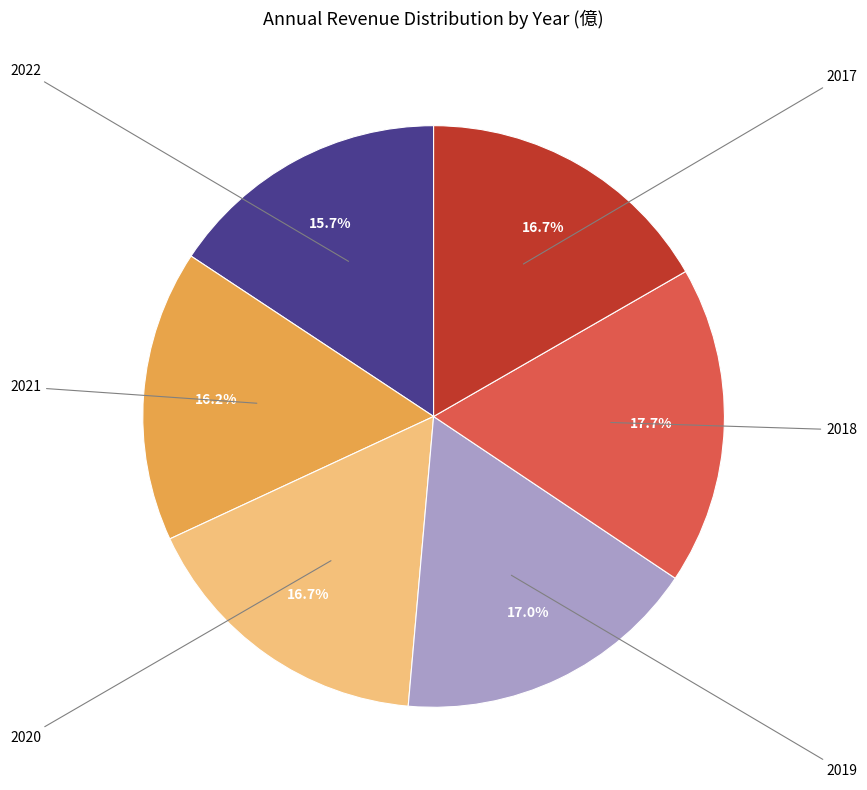

Is there a majority slice in this chart?

No